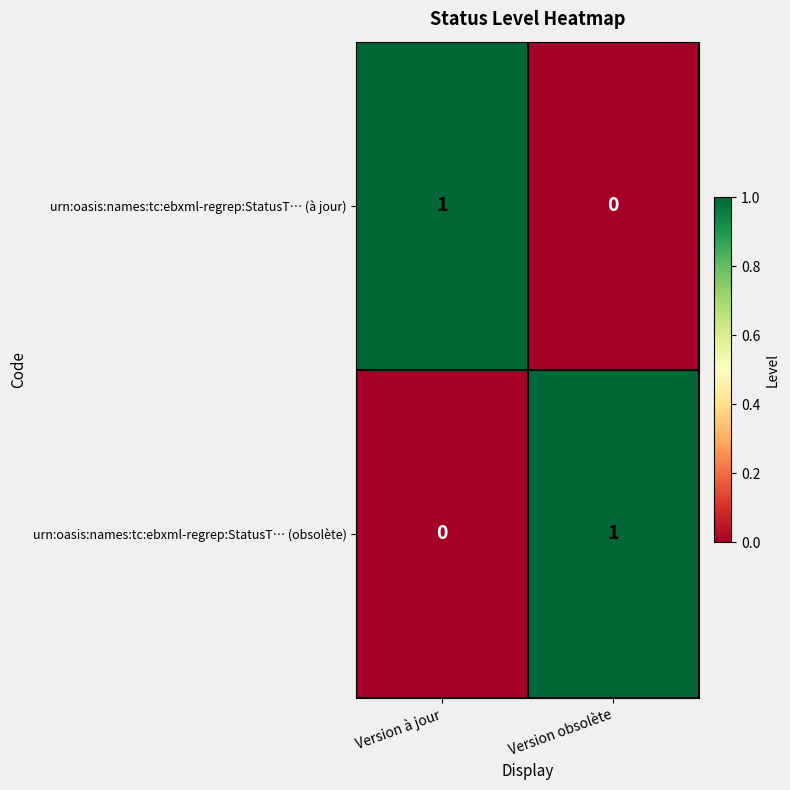

At Version à jour, list the series in order from largest to smallest.

urn:oasis:names:tc:ebxml-regrep:StatusT… (à jour), urn:oasis:names:tc:ebxml-regrep:StatusT… (obsolète)